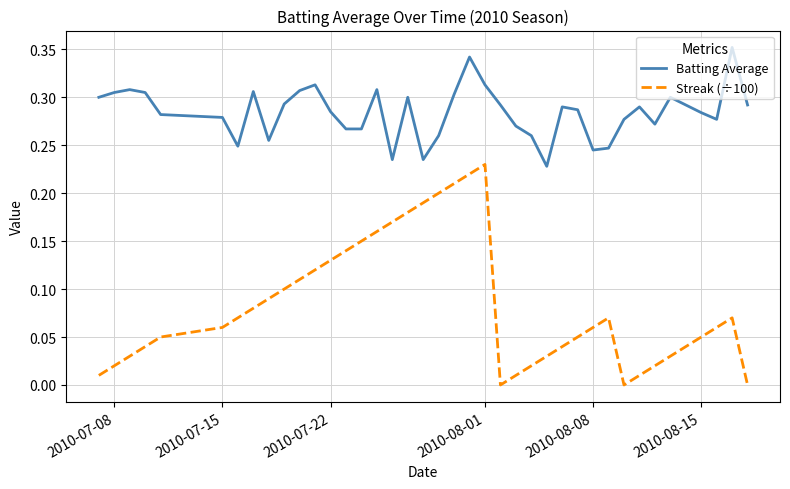

True or false: Batting Average and Streak (÷100) intersect in this chart.

False